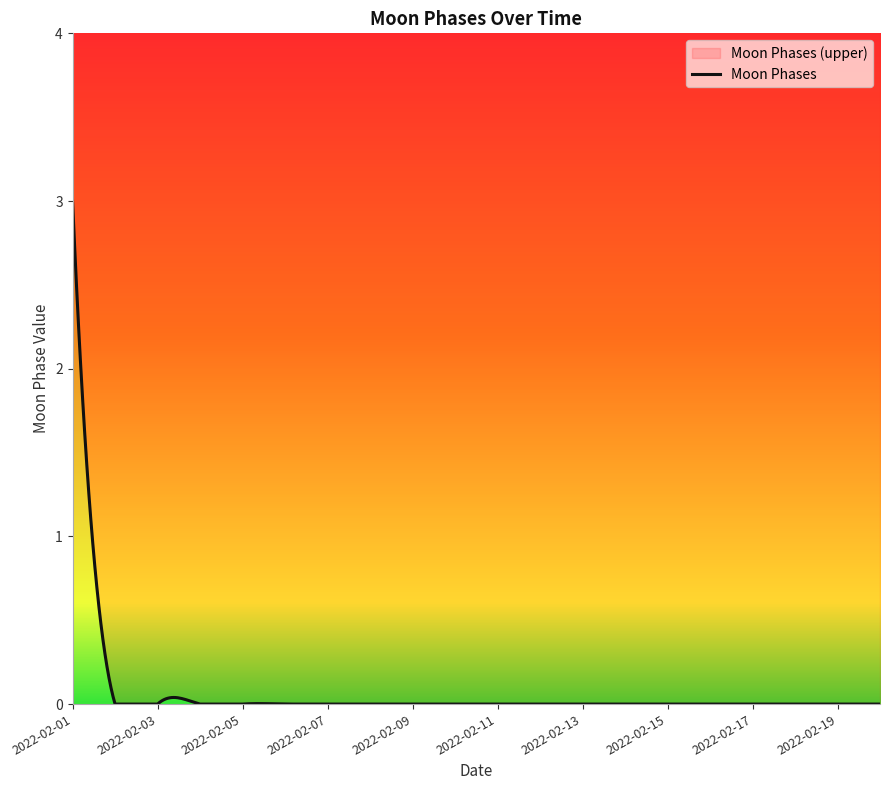

Between 2022-02-19 and 2022-02-07, which is larger?

2022-02-19